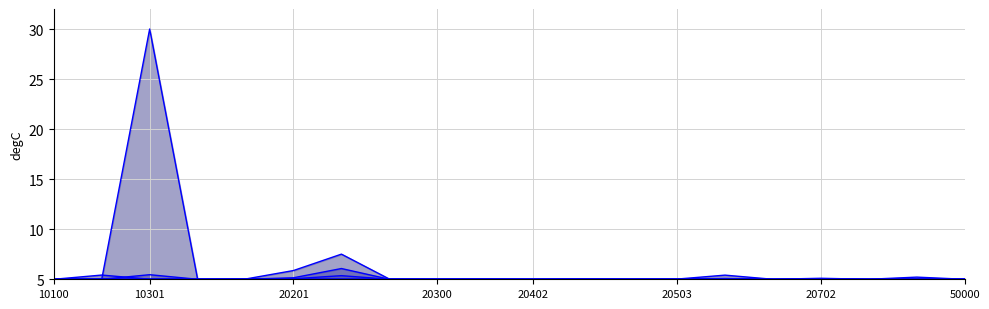

List the series in order of their peak value, lowest first.

Crude petroleum, Coal mining, Stone clay mining, Iron ferroalloy, Dairy farm products, Meat animals